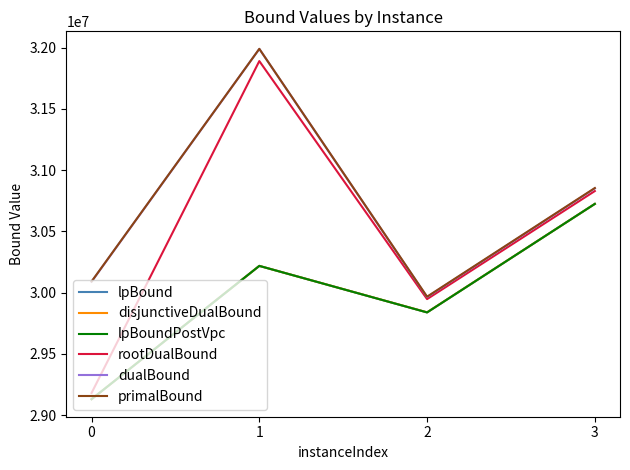

True or false: primalBound and lpBoundPostVpc intersect in this chart.

False